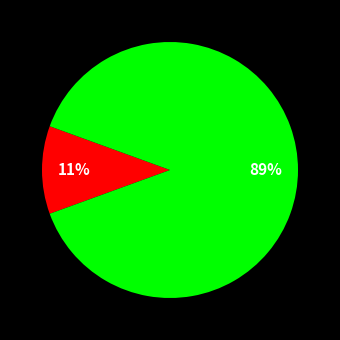

To the nearest percent, what is the average slice percentage?

50%